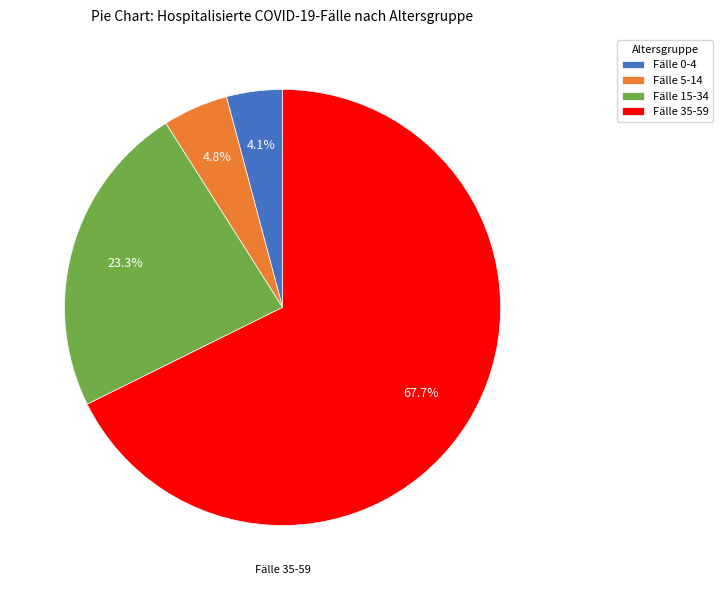

How much of the chart is everything except Fälle 15-34?

76.7%